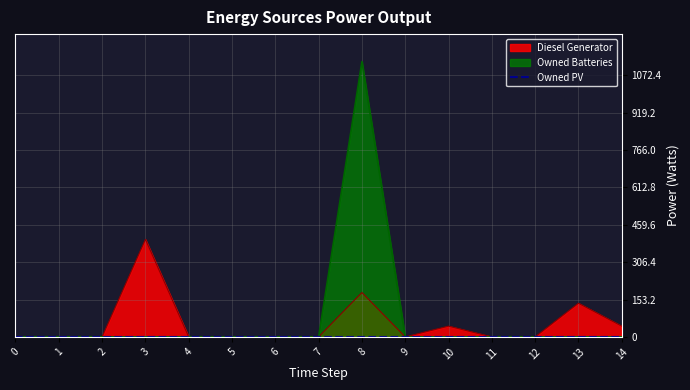

Is the value of Owned Batteries at 2 greater than the value of Diesel Generator at 11?

No